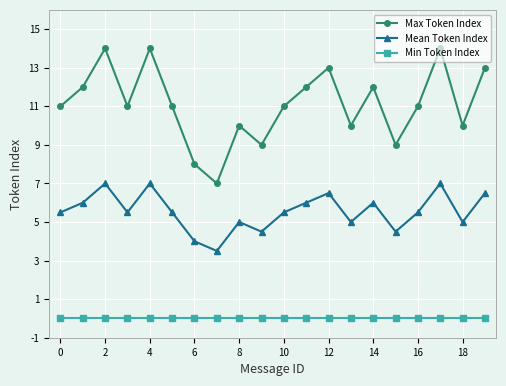

How many lines are shown in the chart?

3